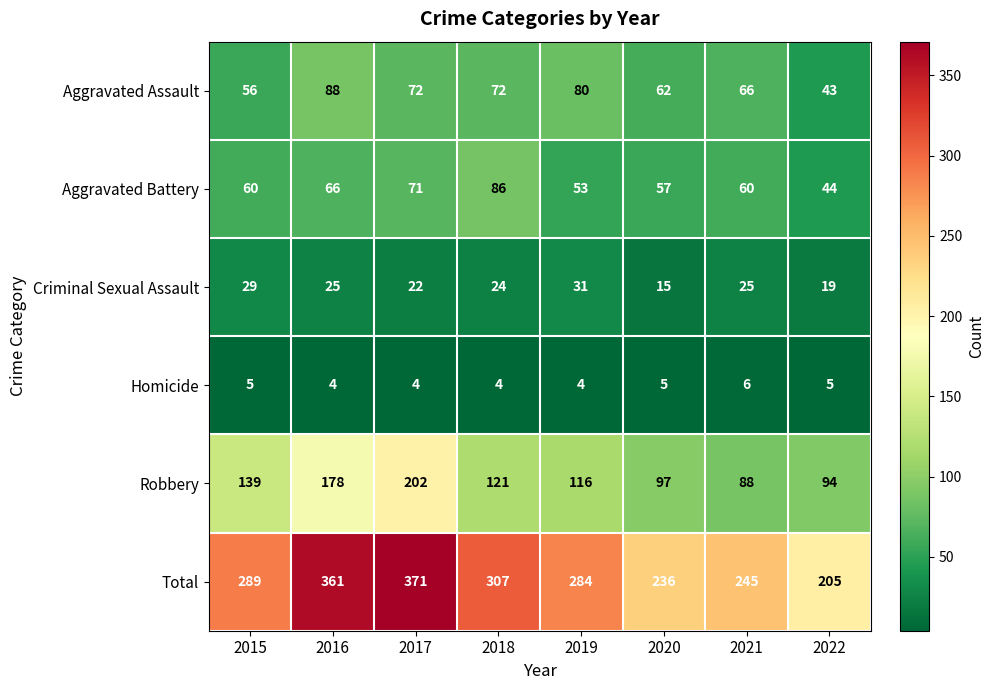

What is the sum of the Homicide values at 2022 and 2018?

9